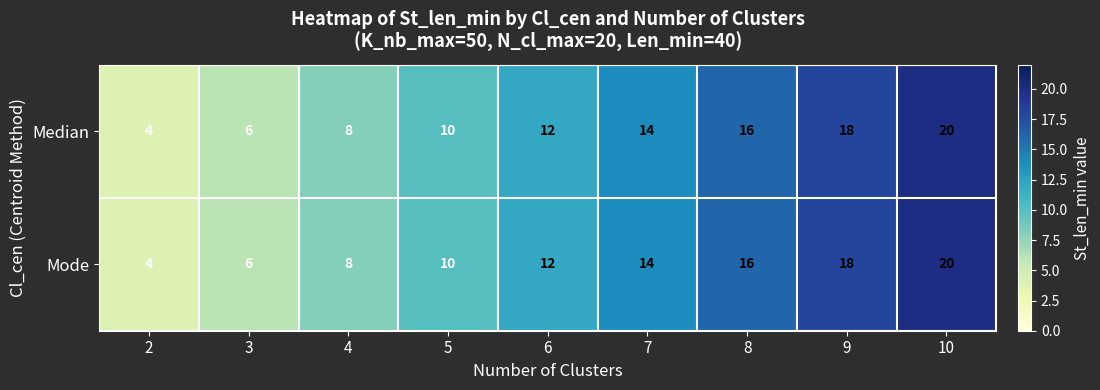

What is the difference between the Mode values at 2 and 5?

6